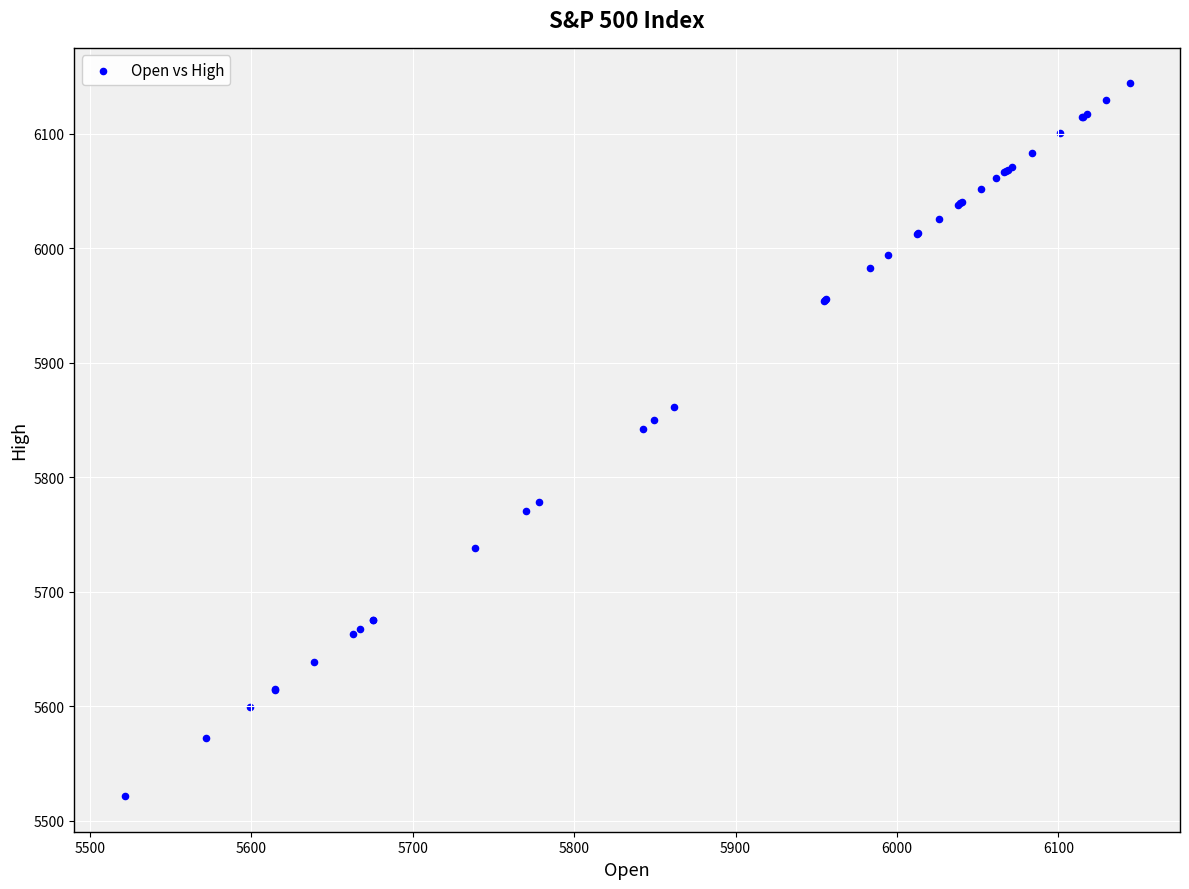

What Y value in the scatter plot is closest to 5832?

5842.6